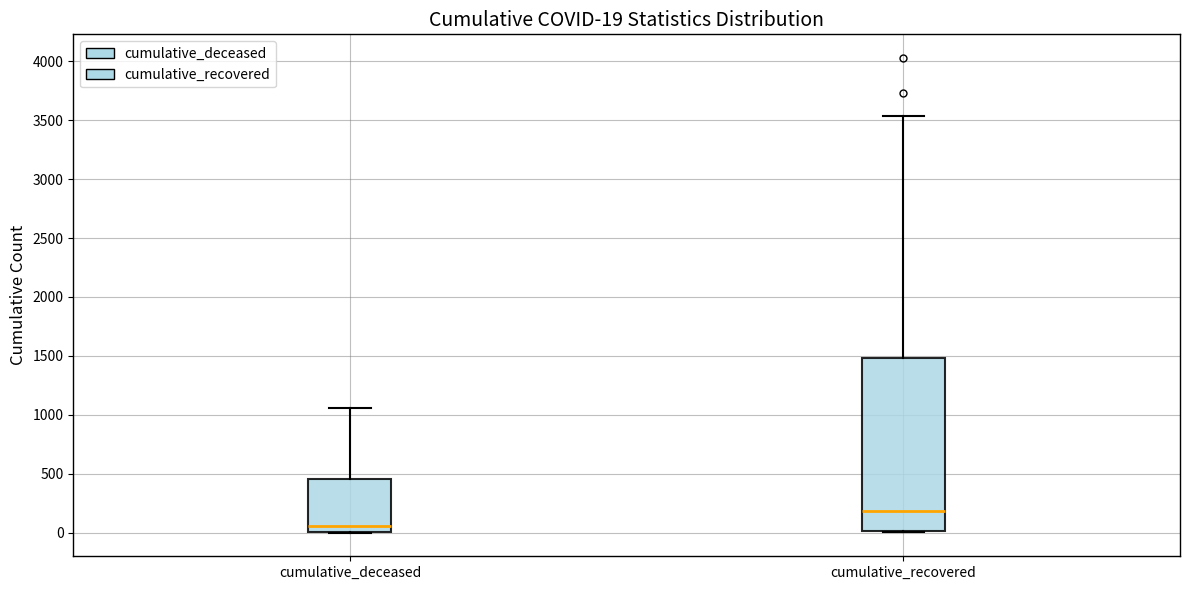

Comparing the boxes themselves (not the whiskers), which one is the tallest?

cumulative_recovered